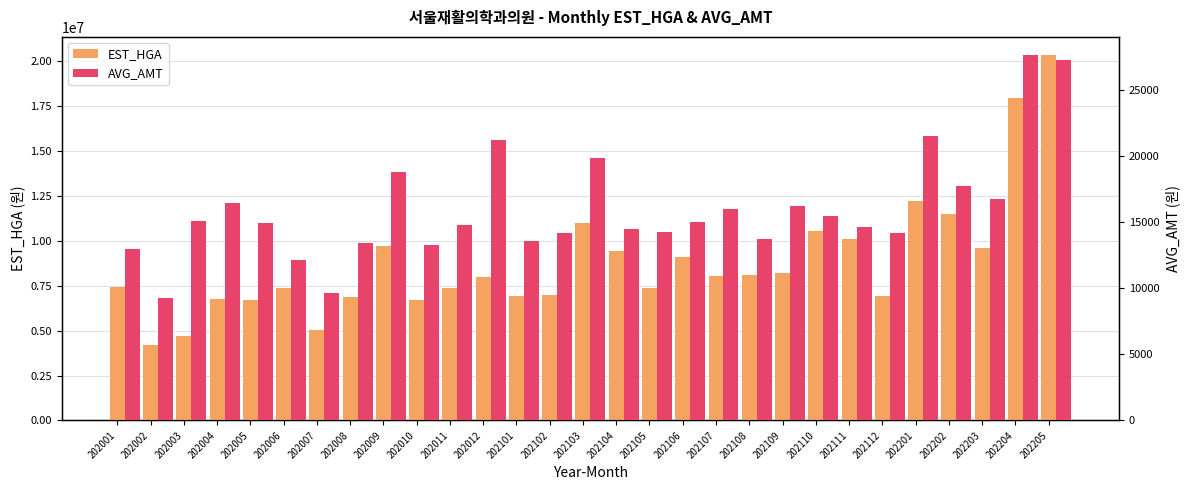

List the series in order of their peak value, highest first.

EST_HGA, AVG_AMT